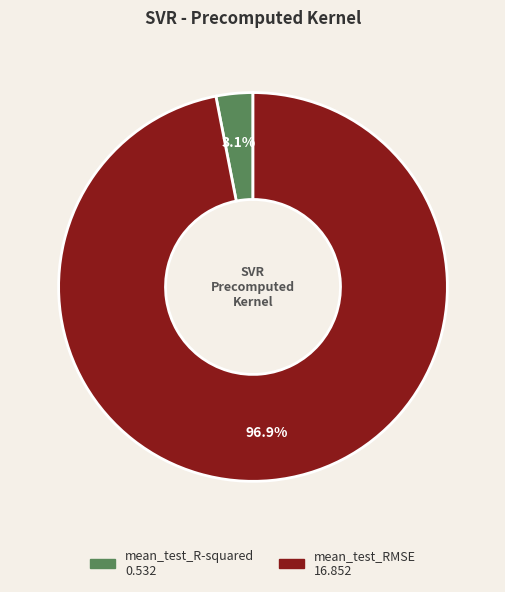

Which slice is the smallest?

mean_test_R-squared